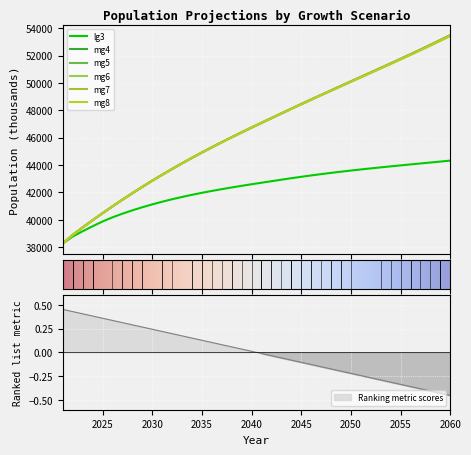

Which category has the highest value in the mg4 series?

2060